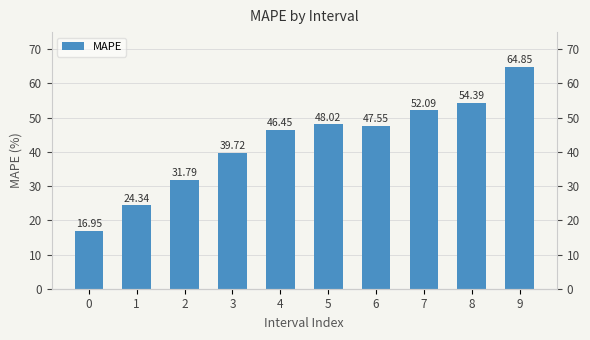

Rank the categories by value from lowest to highest.

0, 1, 2, 3, 4, 6, 5, 7, 8, 9